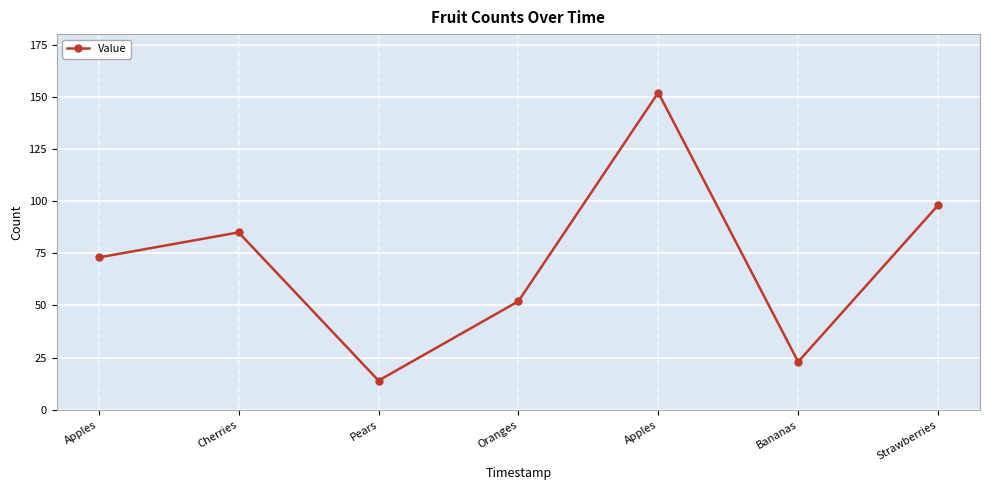

How many lines are shown in the chart?

1